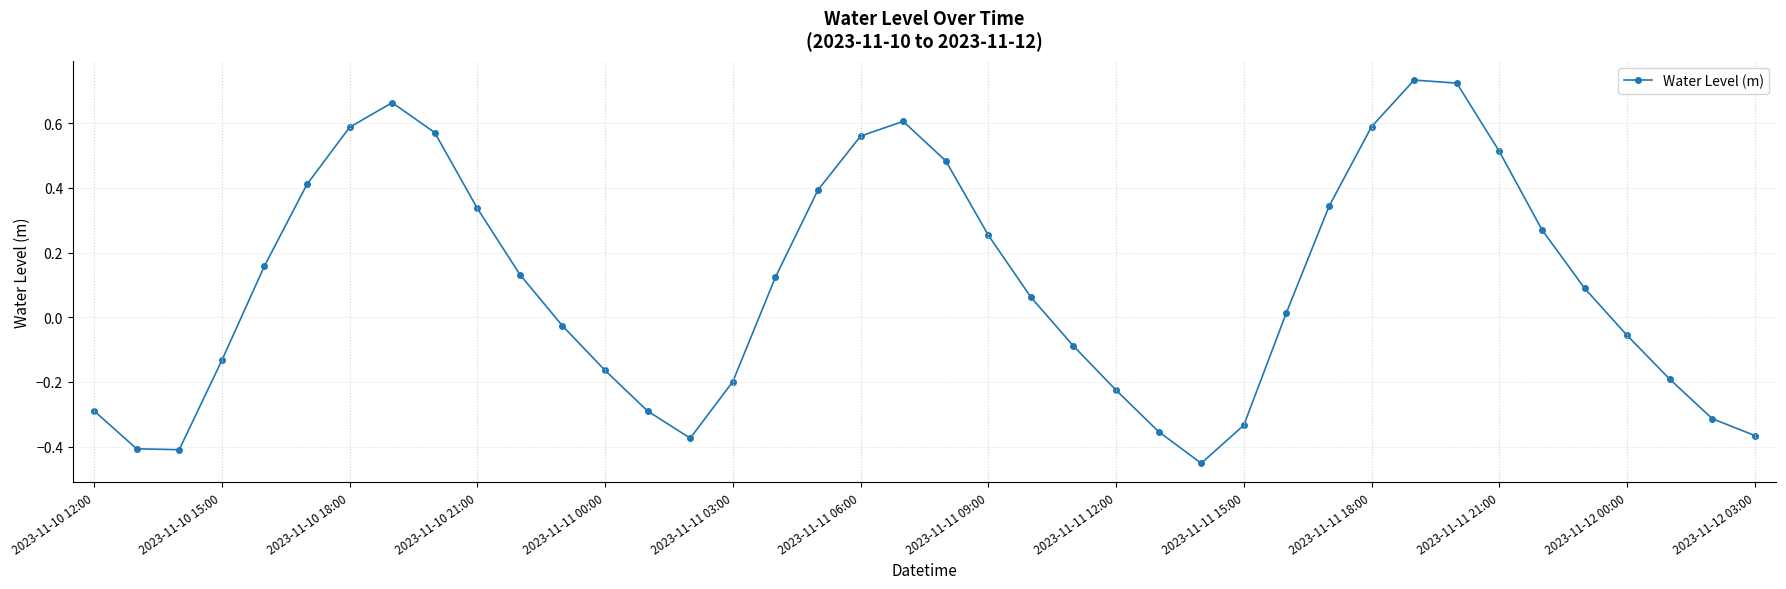

How many interior local peaks (higher than both neighbors) does the data have?

3